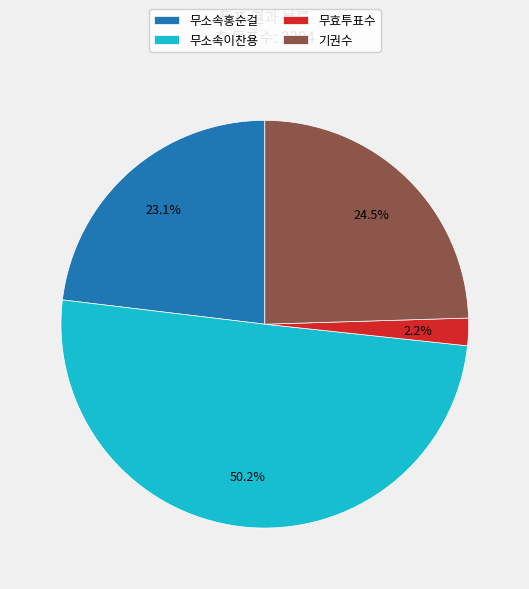

Which category accounts for the majority?

무소속이찬용